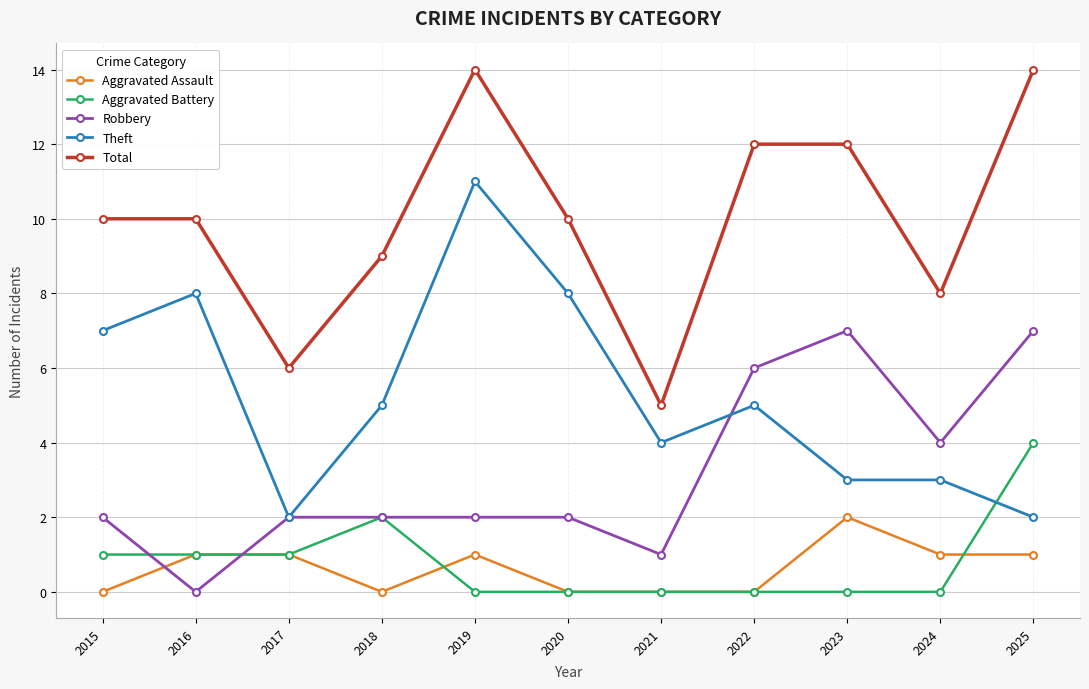

The value of Robbery at 2016 is 0. True or false?

True